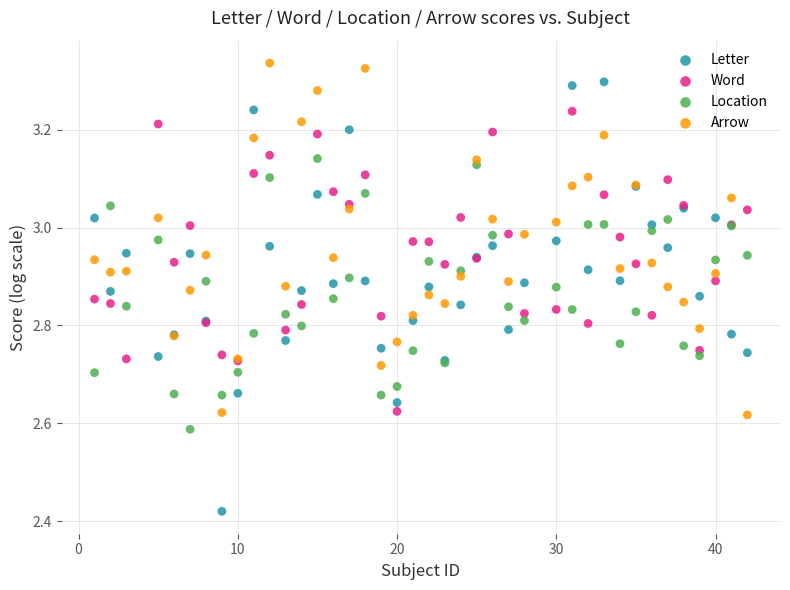

Which series reaches the minimum Y coordinate?

Letter